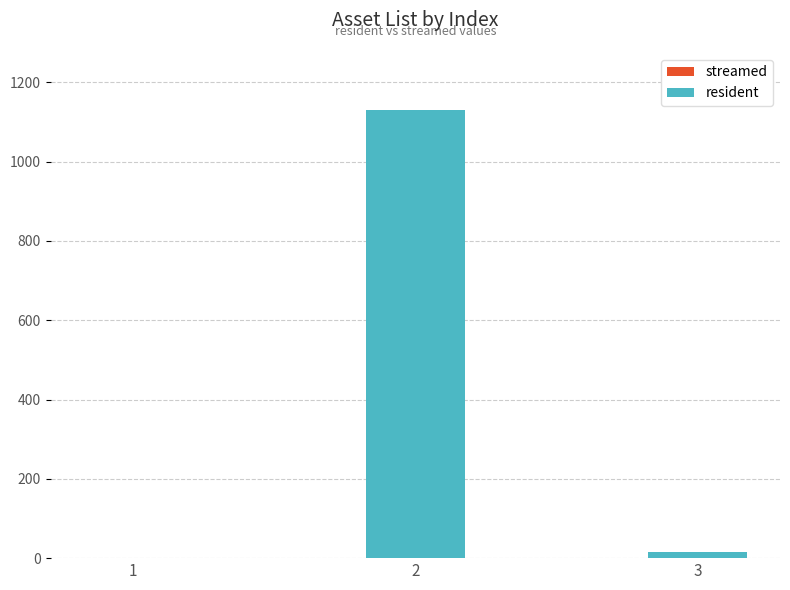

What is the sum of all values?

1146